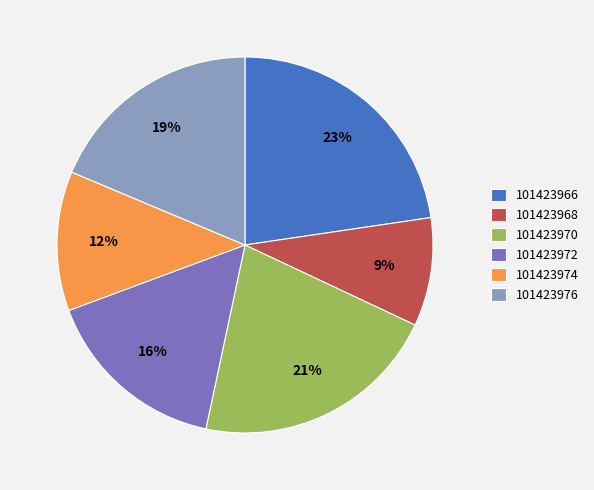

Does 101423966 represent more than half of the total?

No